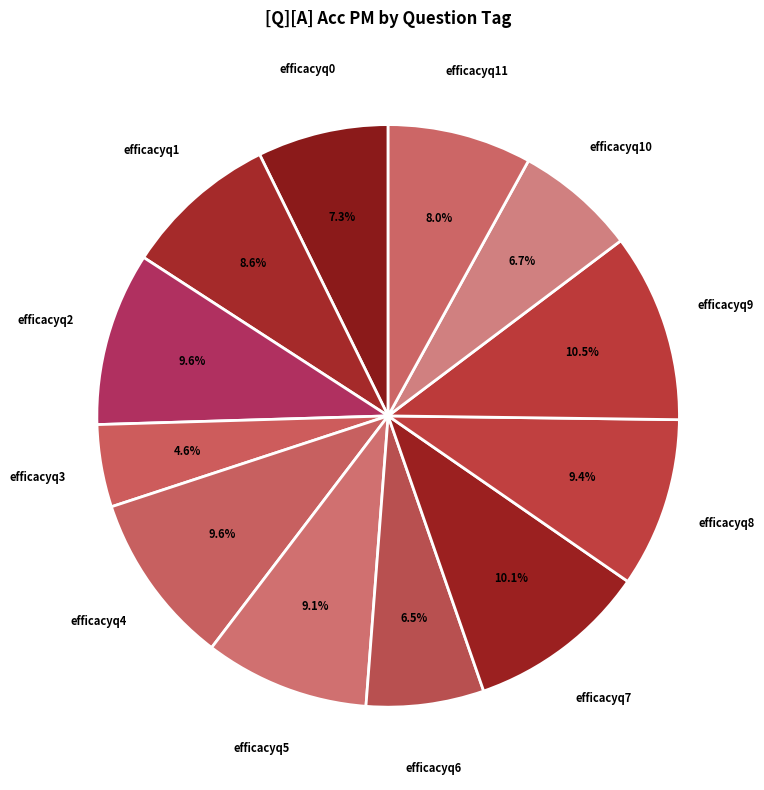

To the nearest percent, what is the difference between the largest and smallest slice percentages?

6%